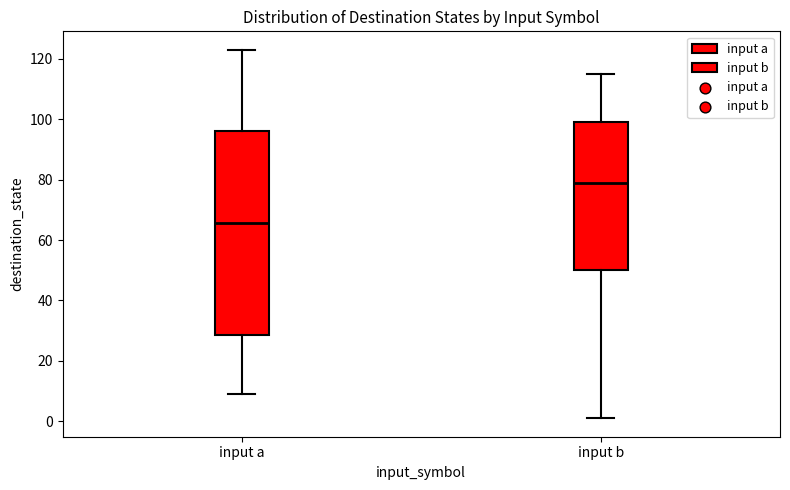

Reading left to right, read every box against the y-axis: the position of its median line, the range the box covers, and the ends of its whiskers. The values are not printed on the chart, so give them approximately, as read against the axis.

input a: median 66, box 28 to 96, whiskers 10 to 124
input b: median 80, box 50 to 100, whiskers 2 to 116